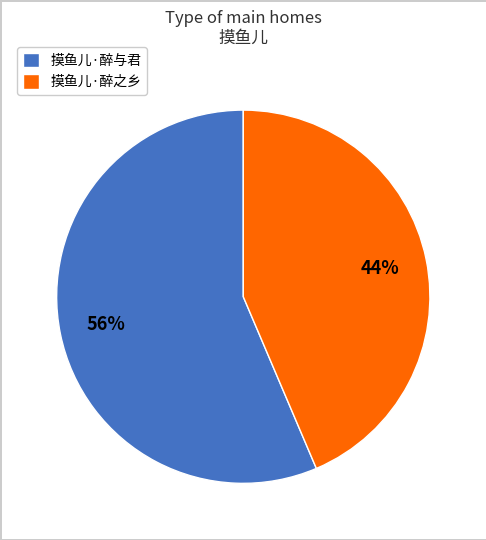

Rank the categories by value from highest to lowest.

摸鱼儿·醉与君, 摸鱼儿·醉之乡